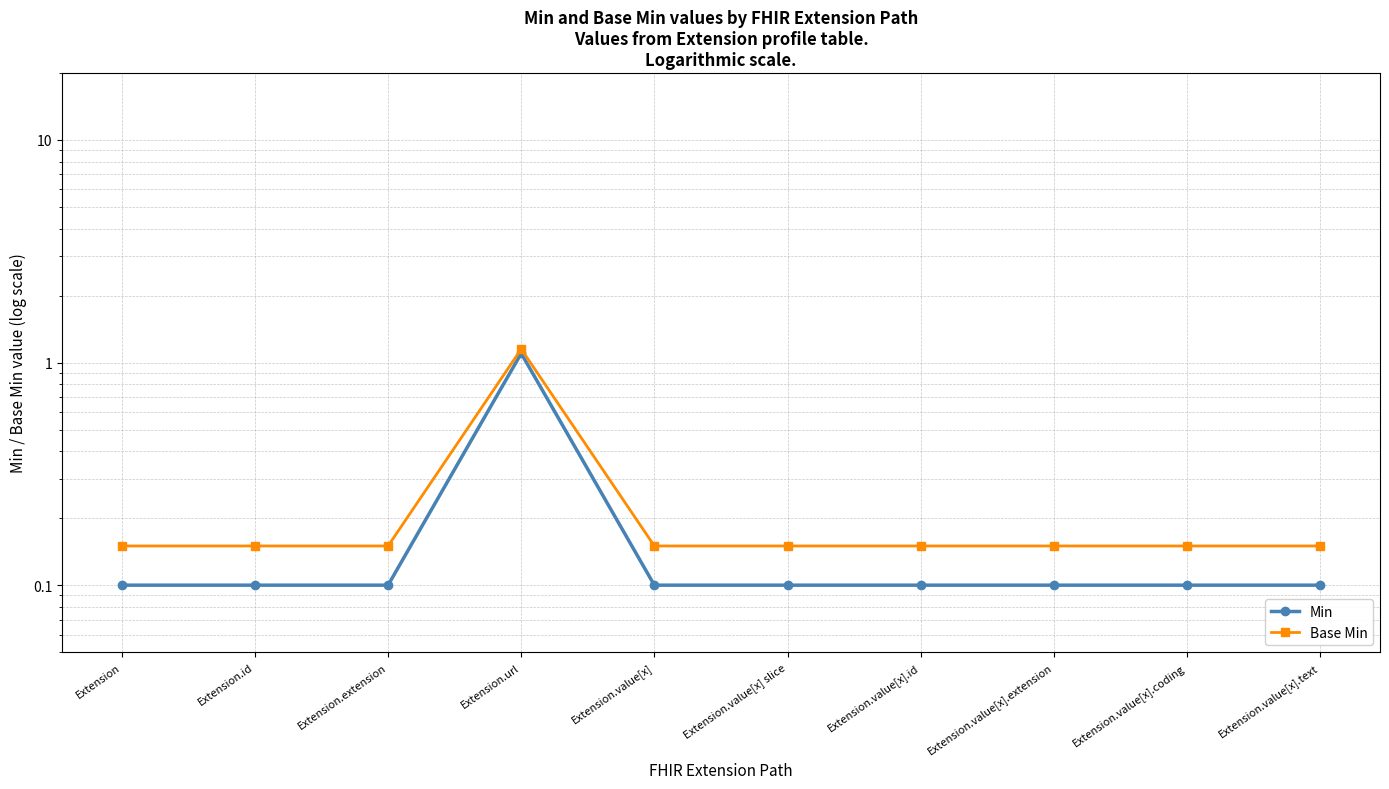

At which label does Base Min reach its minimum?

Extension